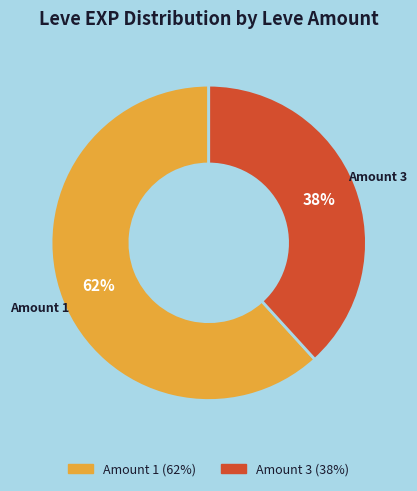

To the nearest percent, what is the average slice percentage?

50%